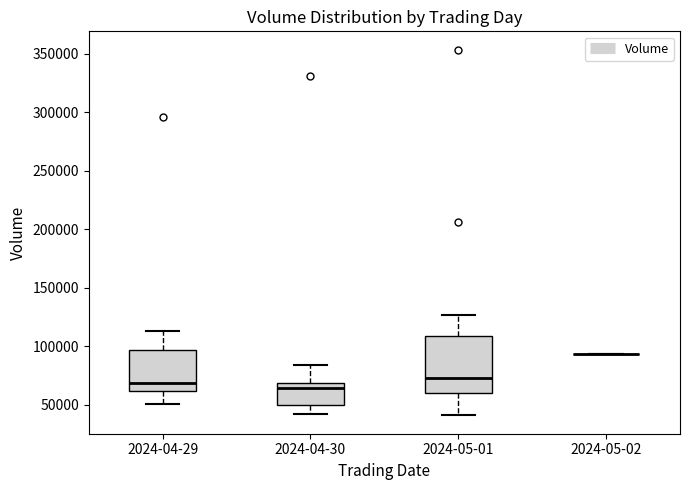

Reading left to right, read every box against the y-axis: the position of its median line, the range the box covers, and the ends of its whiskers. The values are not printed on the chart, so give them approximately, as read against the axis.

2024-04-29: median 70000, box 60000 to 95000, whiskers 50000 to 115000
2024-04-30: median 65000, box 50000 to 70000, whiskers 40000 to 85000
2024-05-01: median 75000, box 60000 to 110000, whiskers 40000 to 125000
2024-05-02: box collapsed to a line at 95000, whiskers 95000 to 95000